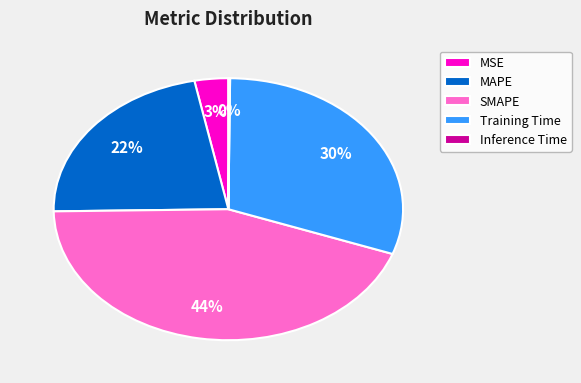

To the nearest percent, what is the average slice percentage?

20%